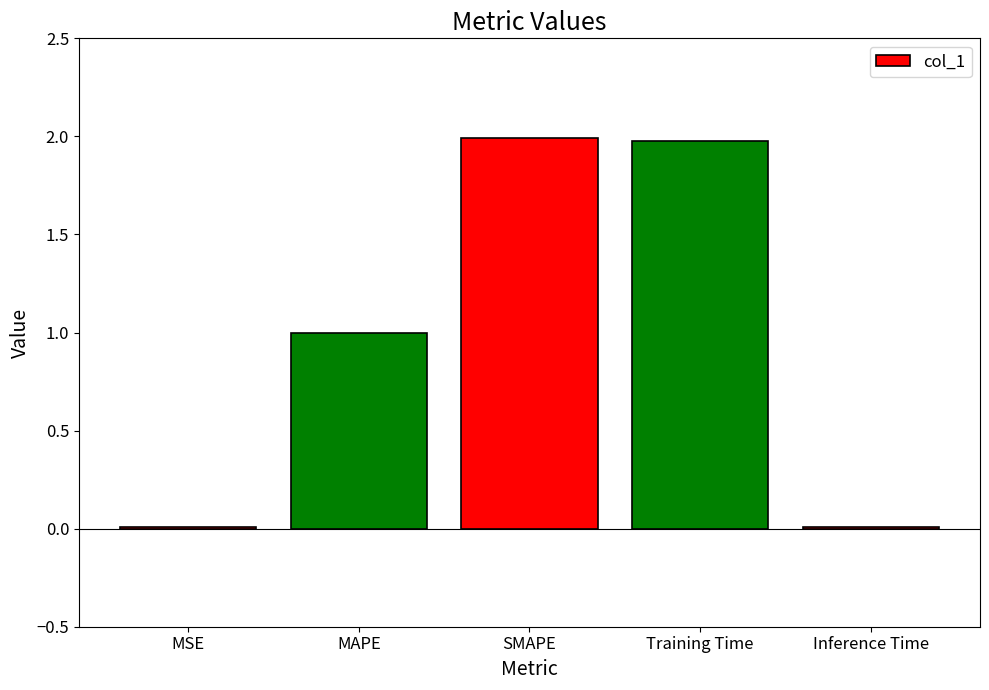

What is the sum of the values at SMAPE and Training Time?

4.0